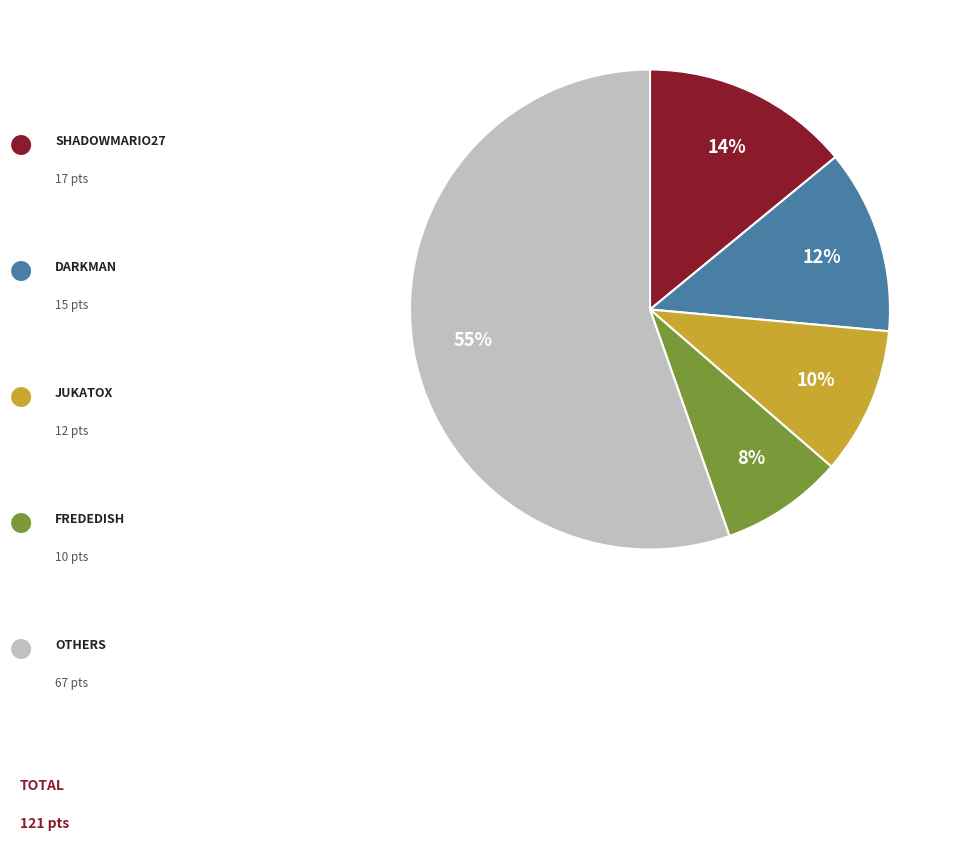

To the nearest percent, what is the difference between the largest and smallest slice percentages?

47%